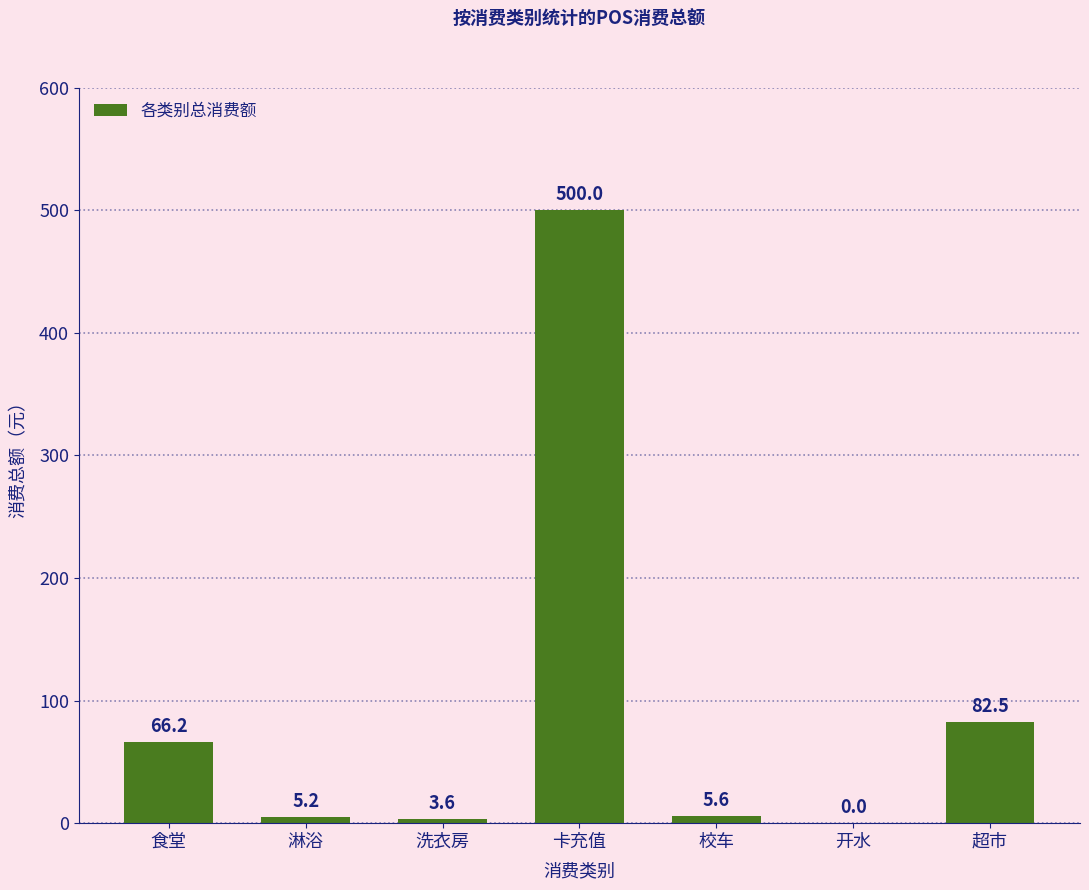

At which label does the data first exceed 5?

食堂